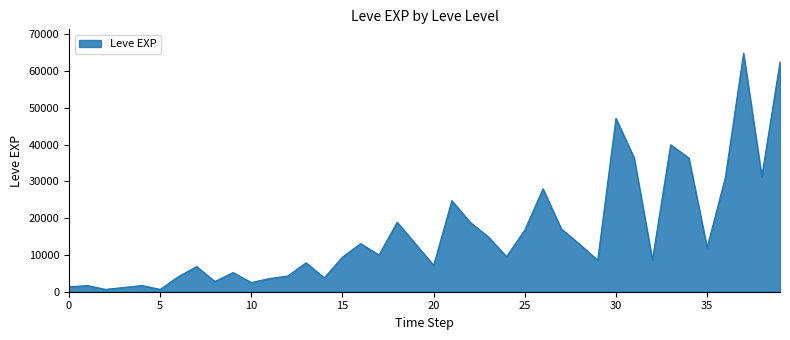

What is the greatest value displayed?

64910